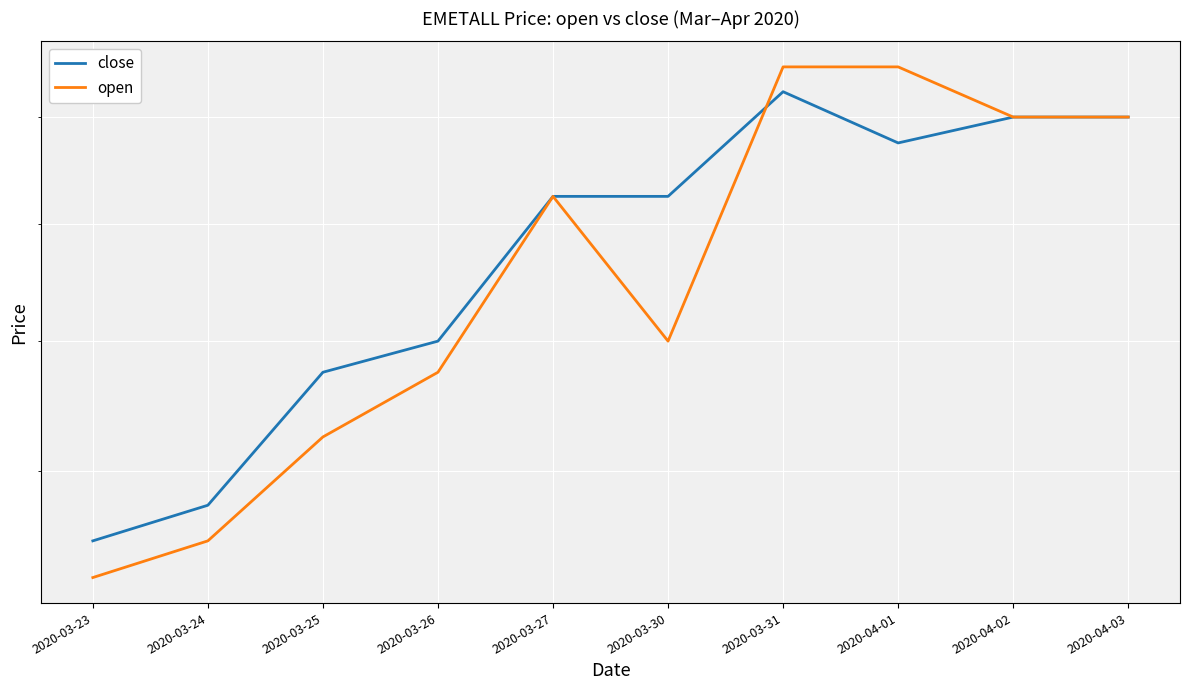

Where is the first local maximum for close?

2020-03-31